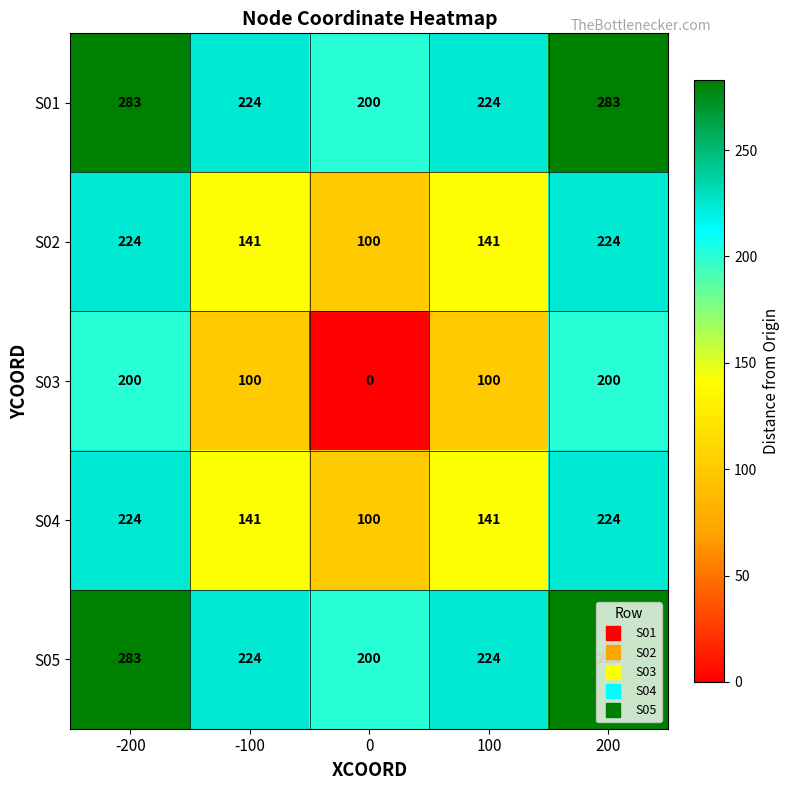

How many data points does each series have?

5